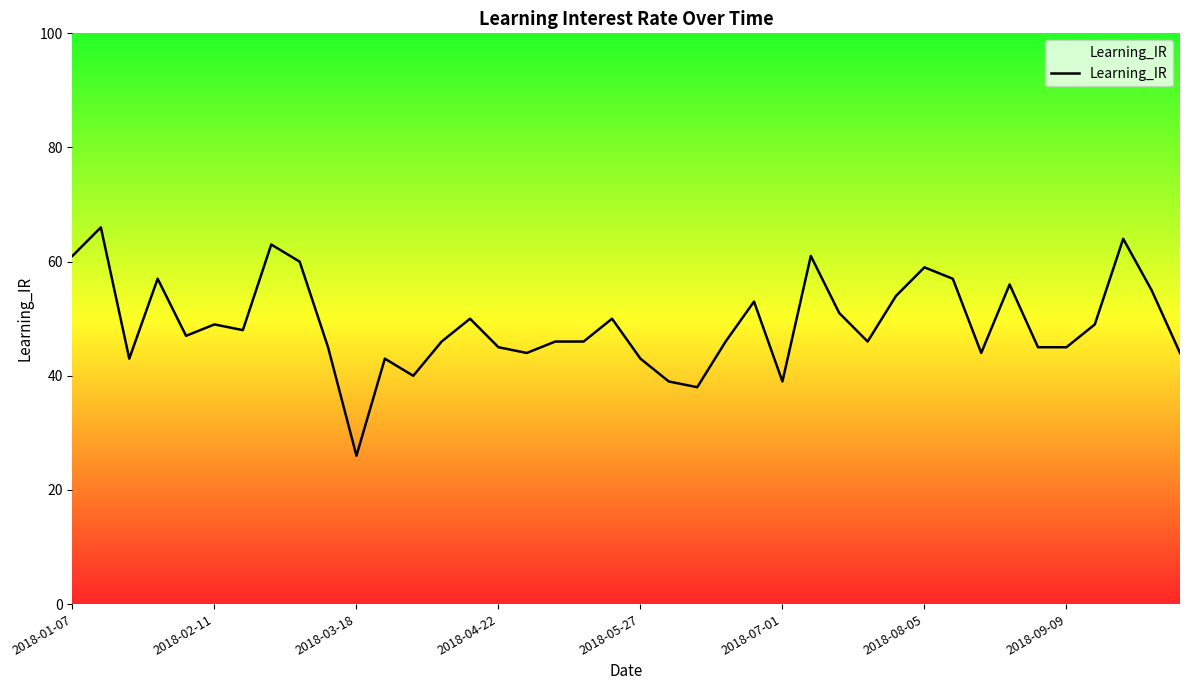

What is the difference between the maximum and minimum values?

40